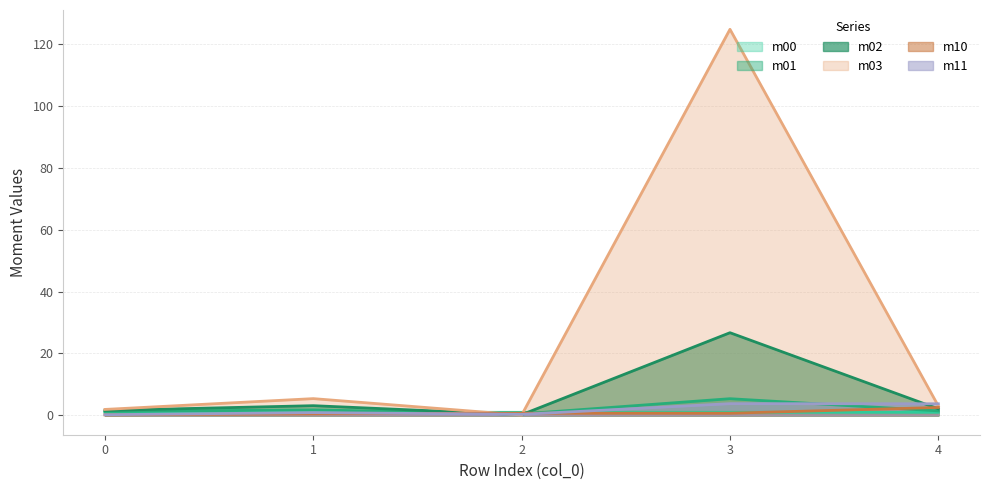

True or false: m03 and m02 cross at least once.

True